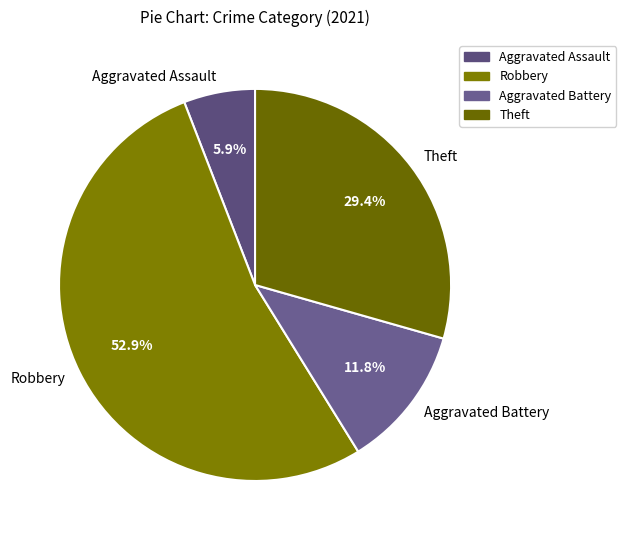

What is the largest slice in the pie chart?

Robbery